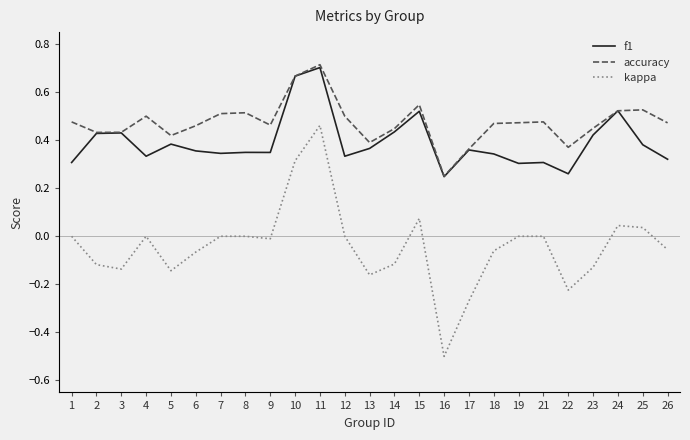

Count the f1 values in the range 0 to 1.

25